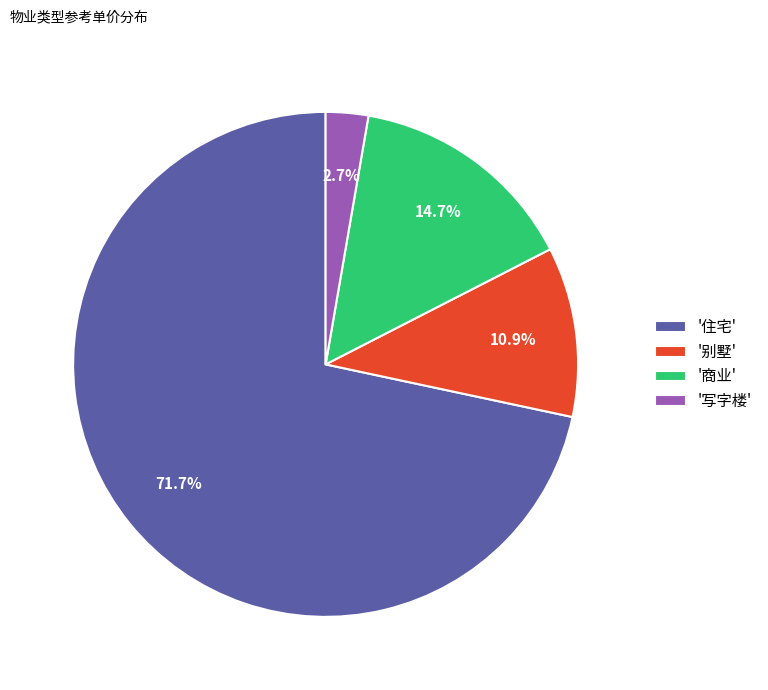

Which category has the biggest portion of the pie?

'住宅'